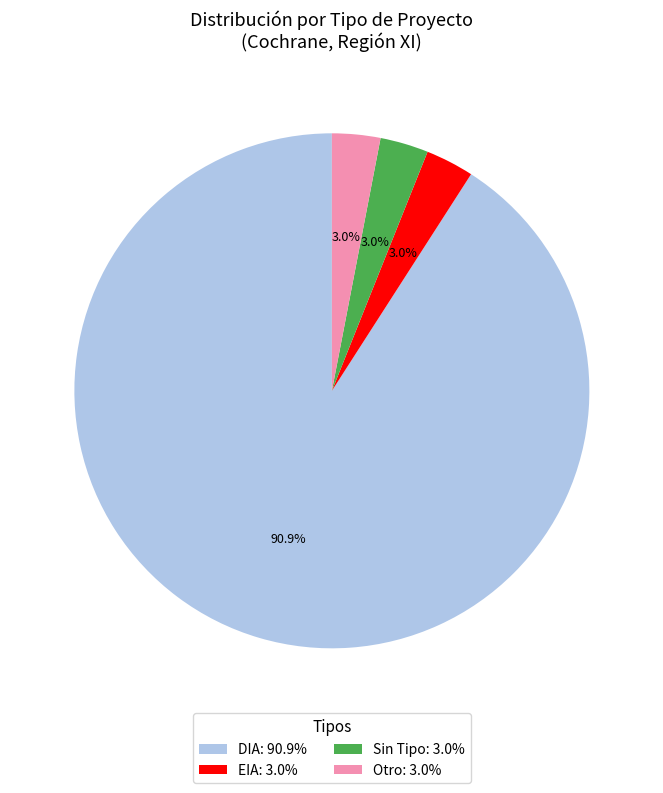

What is the majority slice?

DIA: 90.9%